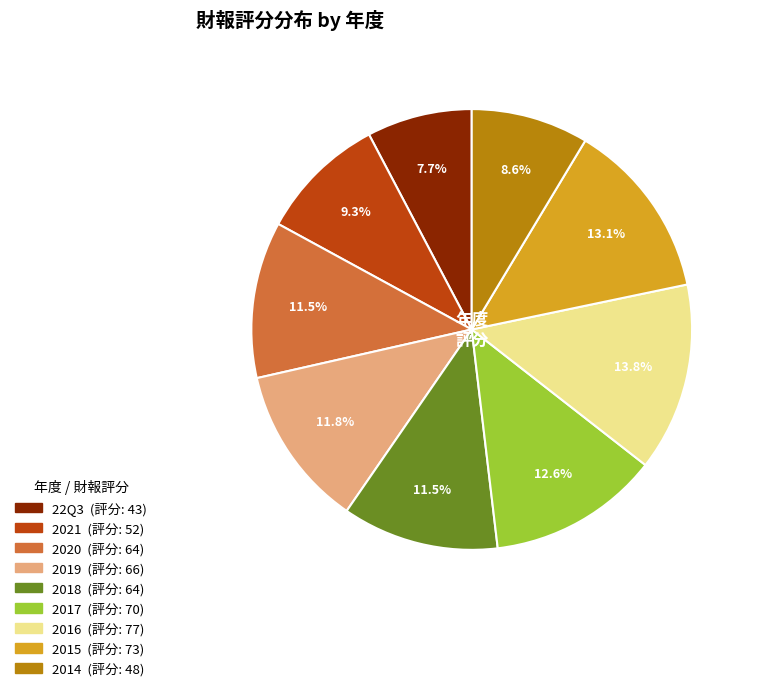

True or false: 2014 accounts for 22% of the total.

False